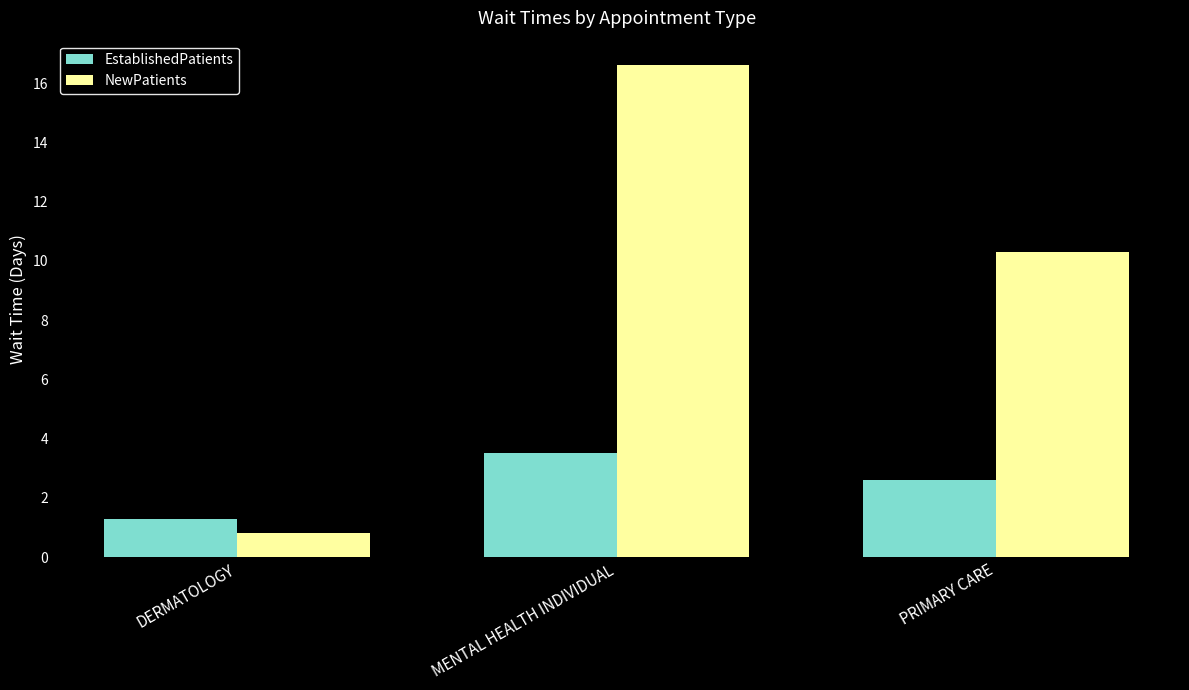

What is the sum of all EstablishedPatients values?

7.4